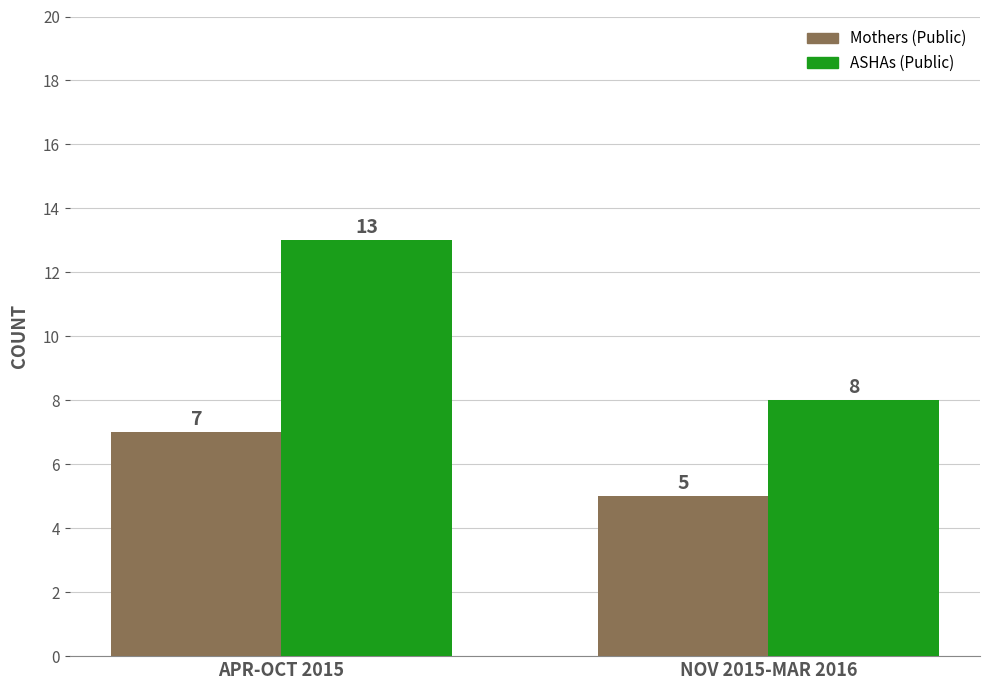

What is the label of the 2nd bar from the right?

APR-OCT 2015